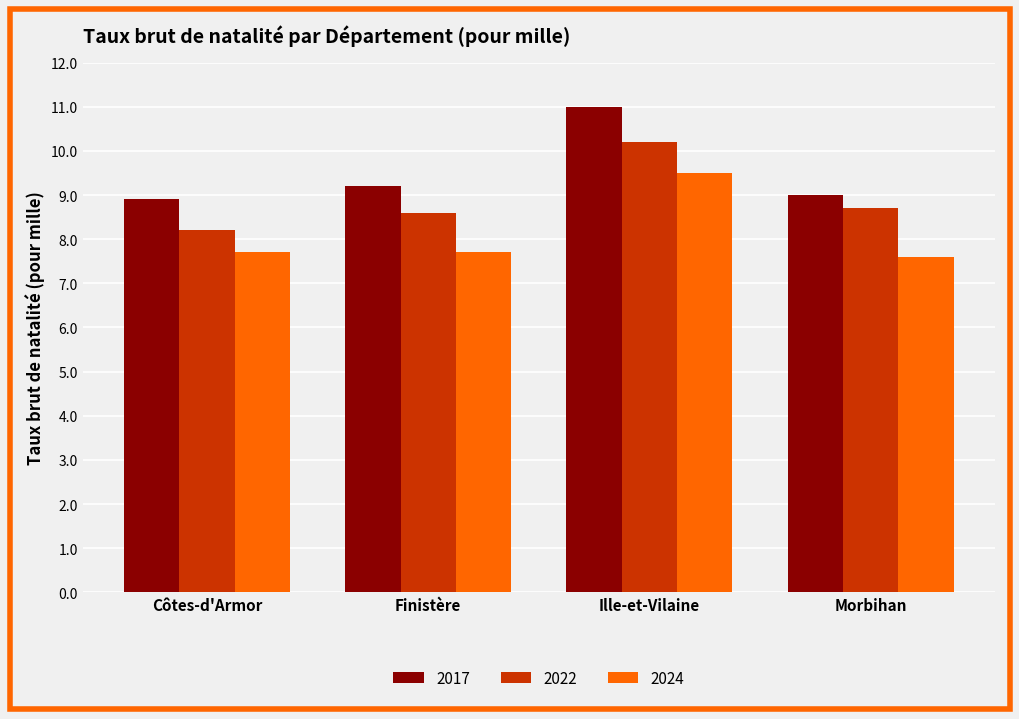

What is the label of the 3rd bar from the left?

Ille-et-Vilaine